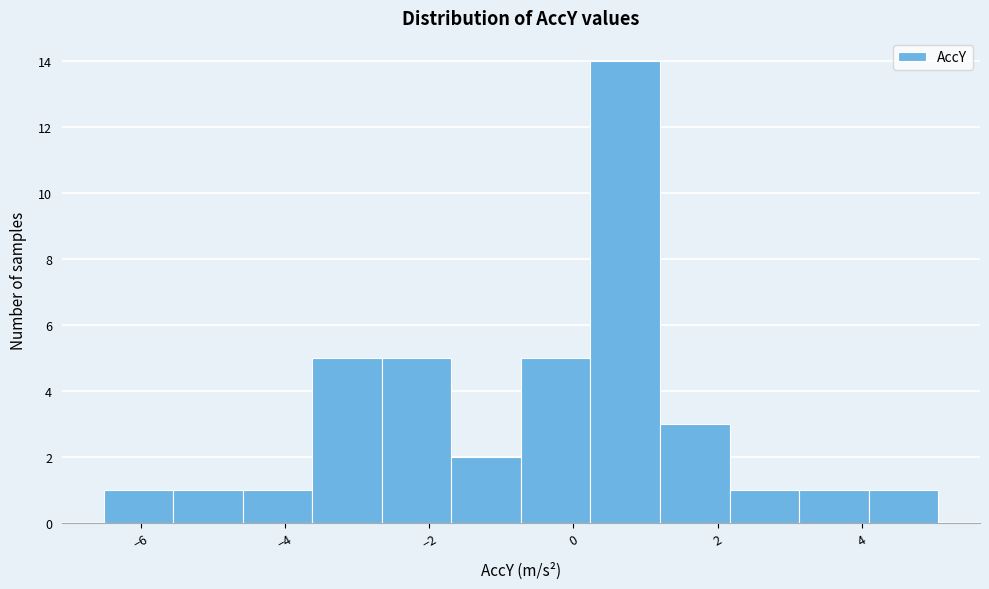

How tall is the bar that spans 4.0 to 5.0 on the x-axis? Neither the bar edges nor the heights are printed on the chart, so give them approximately, as read against the axes.

1